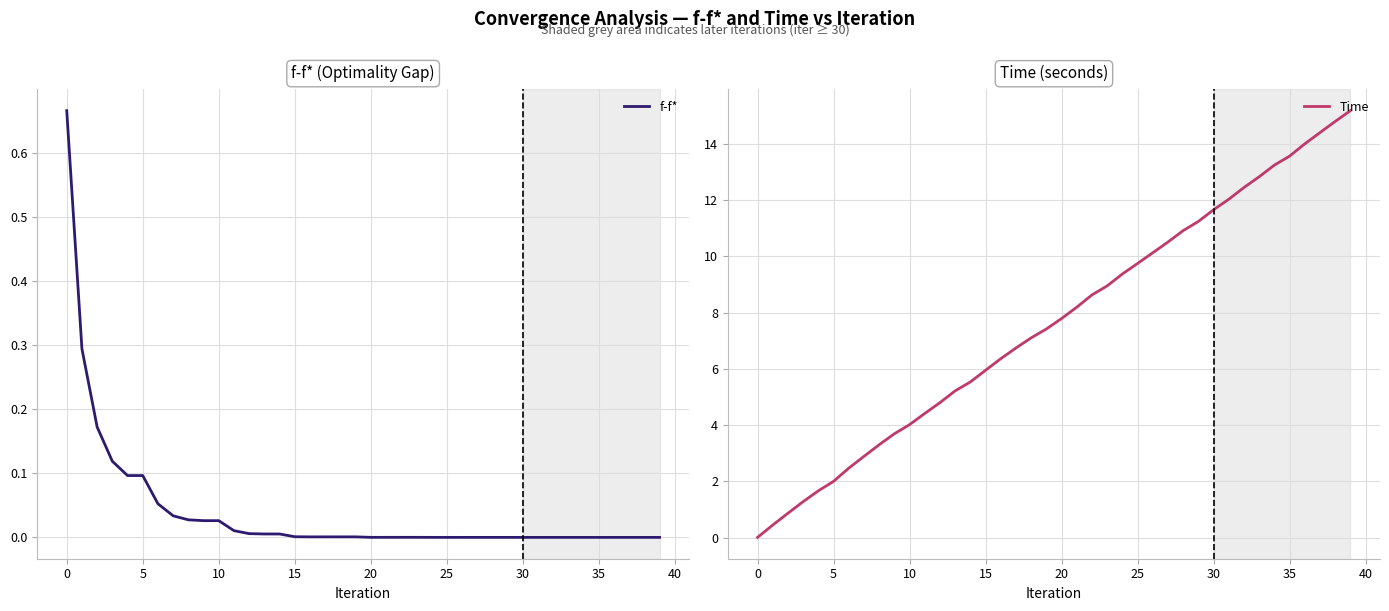

True or false: f-f* has a value of 0.0 at 36.

False